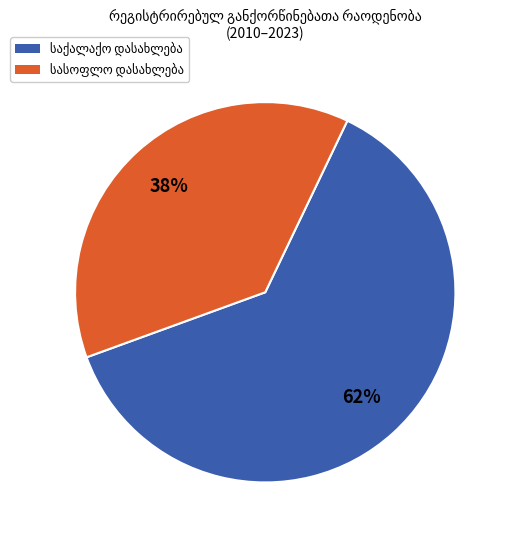

To the nearest percent, what is the average slice percentage?

50%